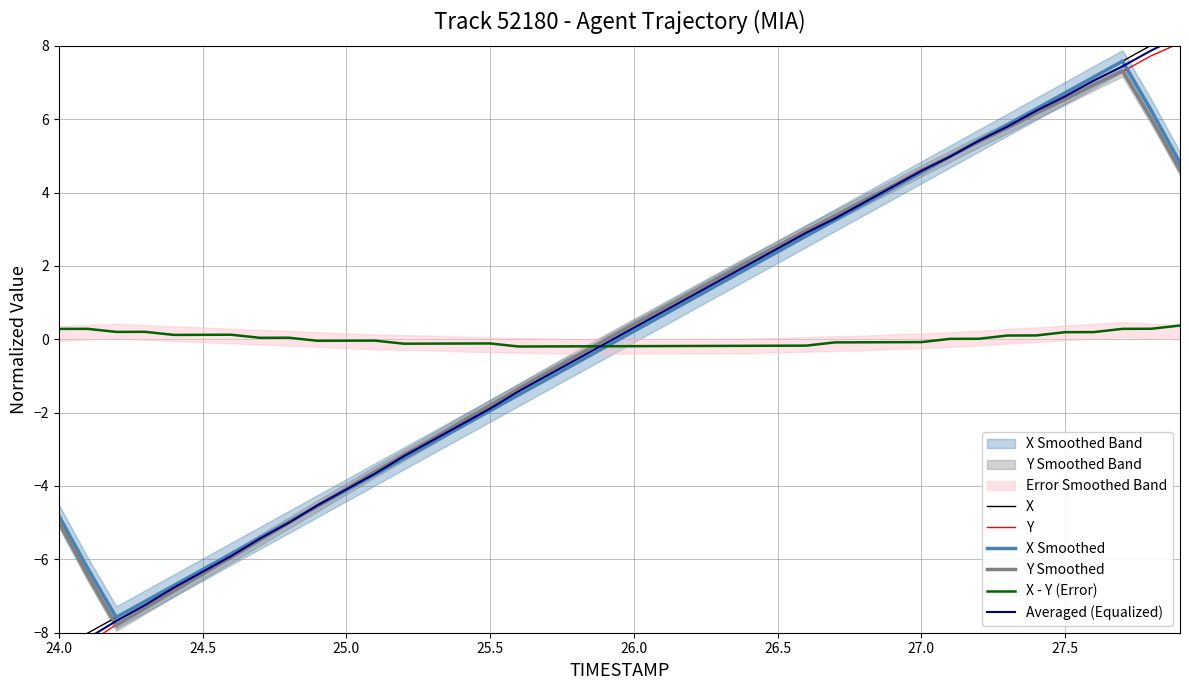

What is the lowest value of the Y Smoothed series?

-7.8